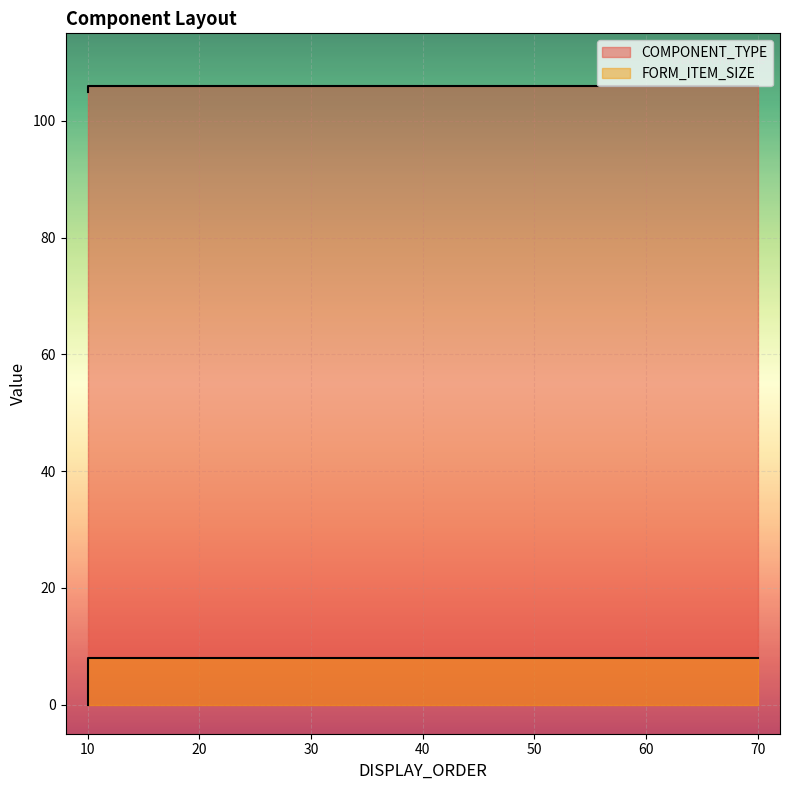

What is the sum of all COMPONENT_TYPE values?

847